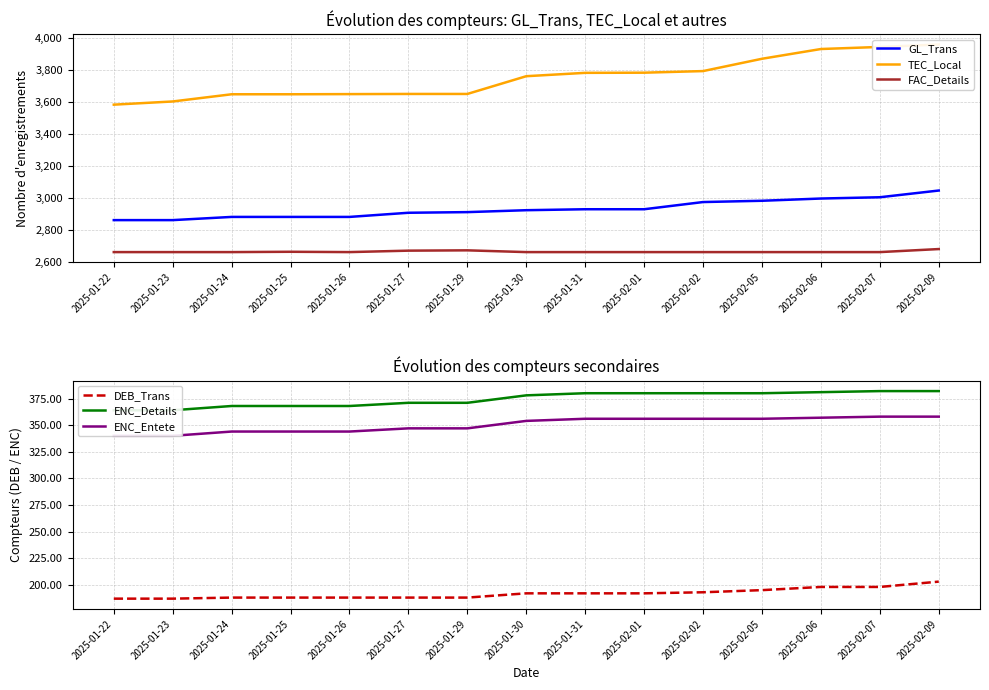

Which has a higher value, 2025-01-23 or 2025-02-05?

2025-02-05